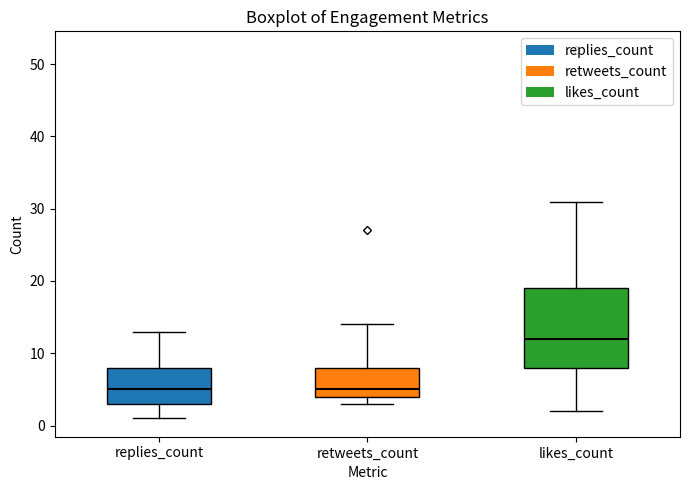

Reading left to right, transcribe this box plot: for each box, give where its median line is, the range the box spans, and where its two whiskers end, as read against the y-axis. The values are not printed on the chart, so give them approximately, as read against the axis.

replies_count: median 5, box 3 to 8, whiskers 1 to 13
retweets_count: median 5, box 4 to 8, whiskers 3 to 14
likes_count: median 12, box 8 to 19, whiskers 2 to 31